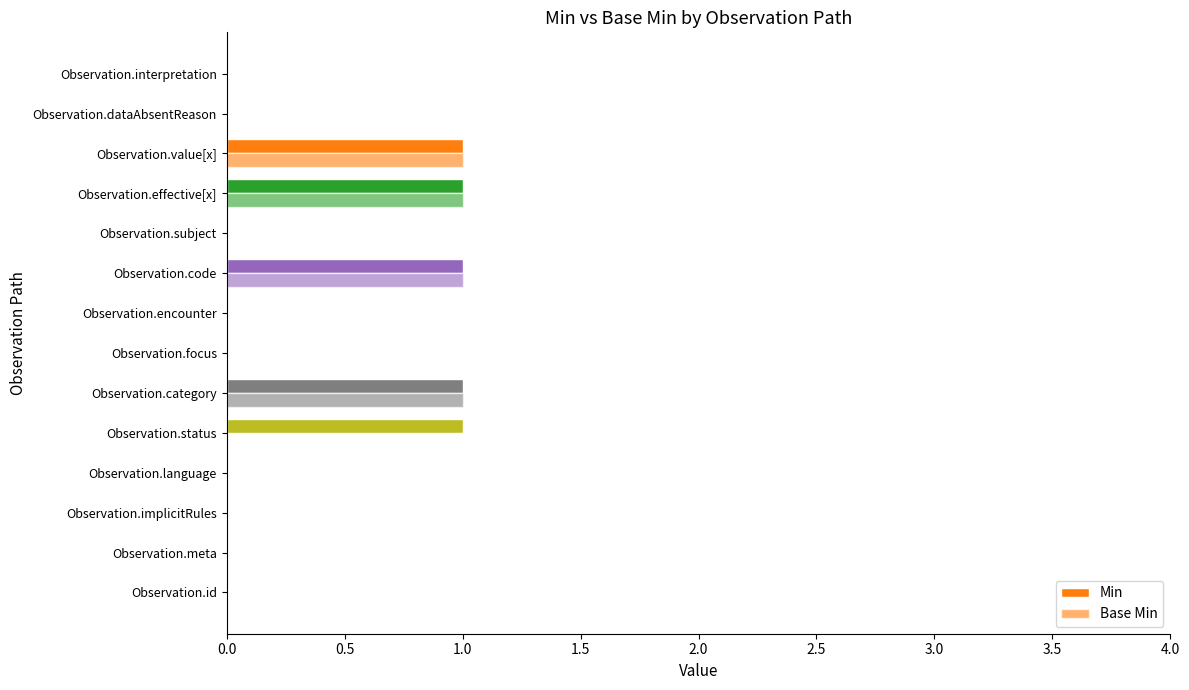

What is the highest value of the Base Min series?

1